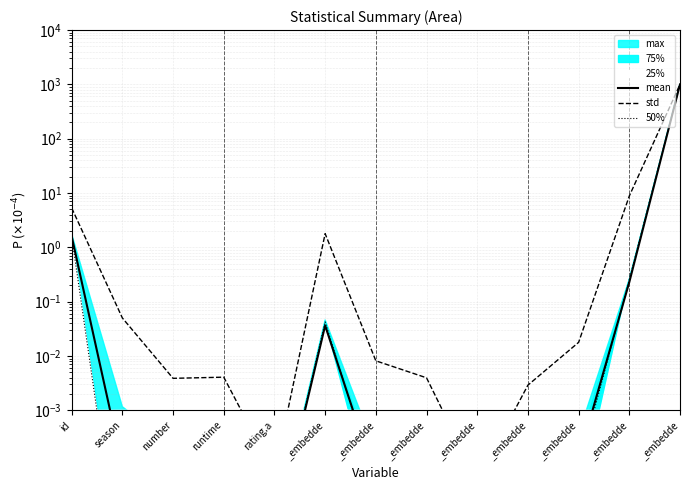

Which series has the widest spread of values?

50%